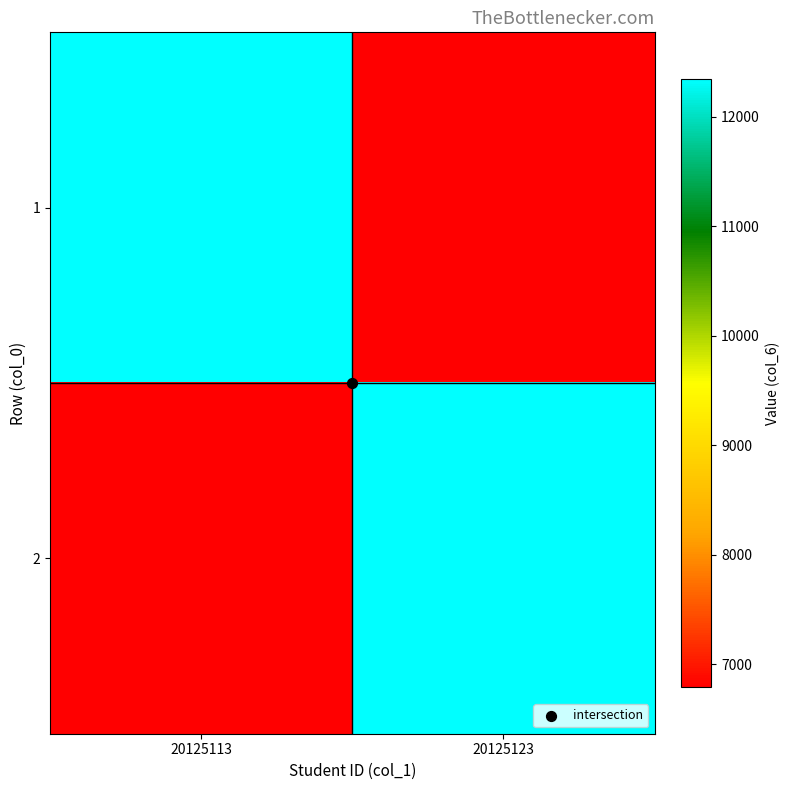

What is the spread (max minus min) of values at 20125113?

5556